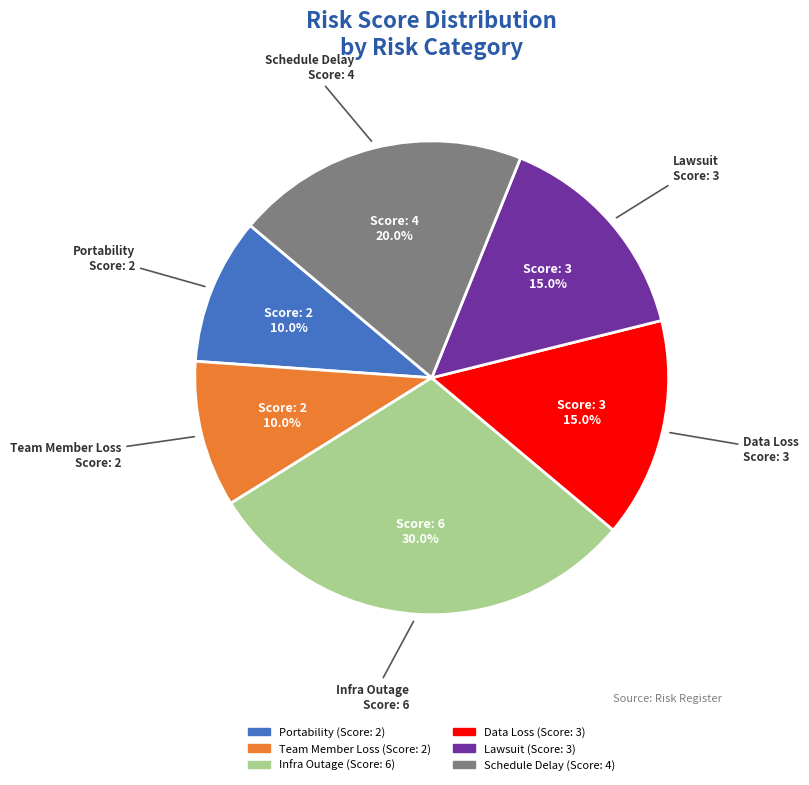

Does any single category account for the majority?

No